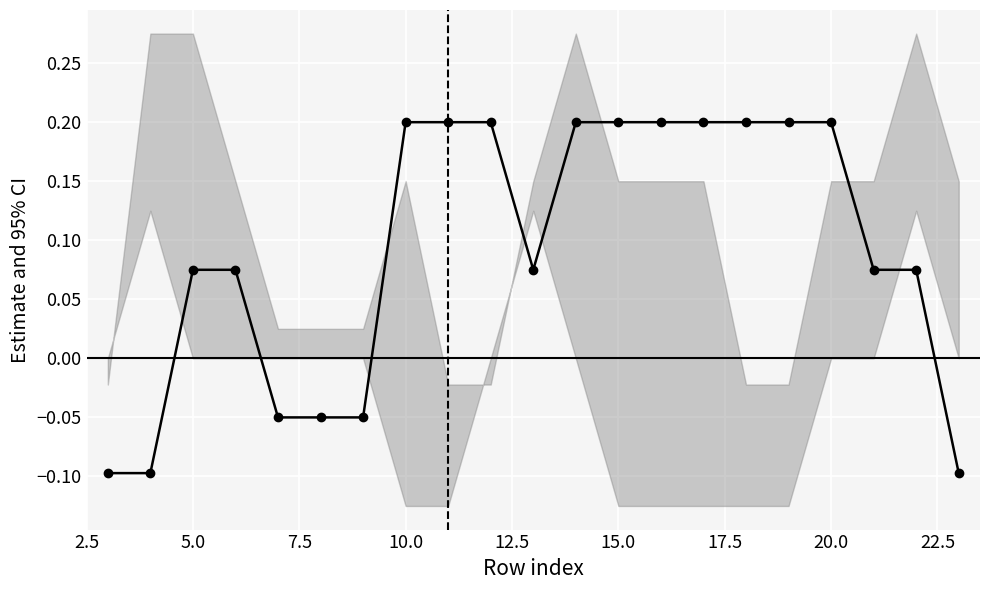

What is the value of the 15th point from the left?

0.2